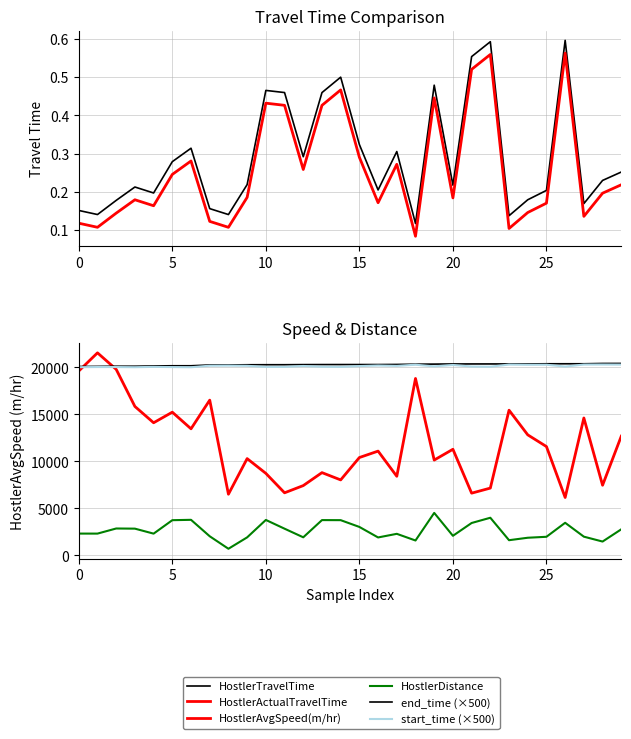

What is the average value of the HostlerTravelTime series?

0.3